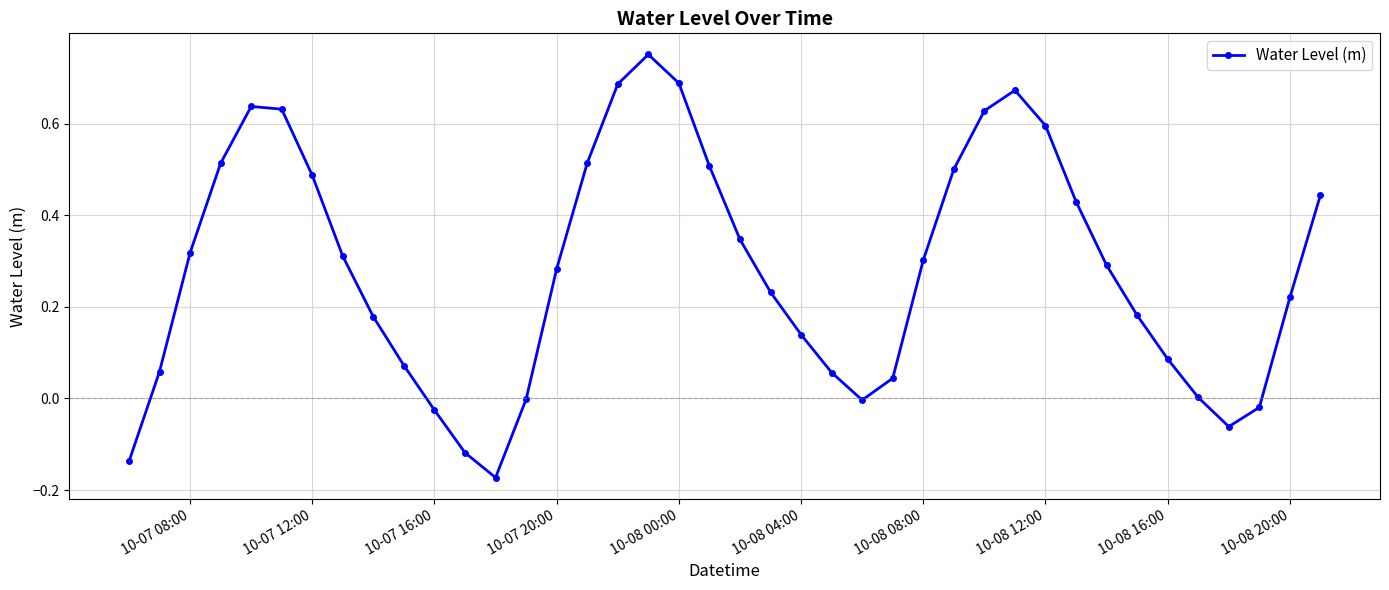

How many points are higher than both their immediate neighbors (excluding endpoints)?

3